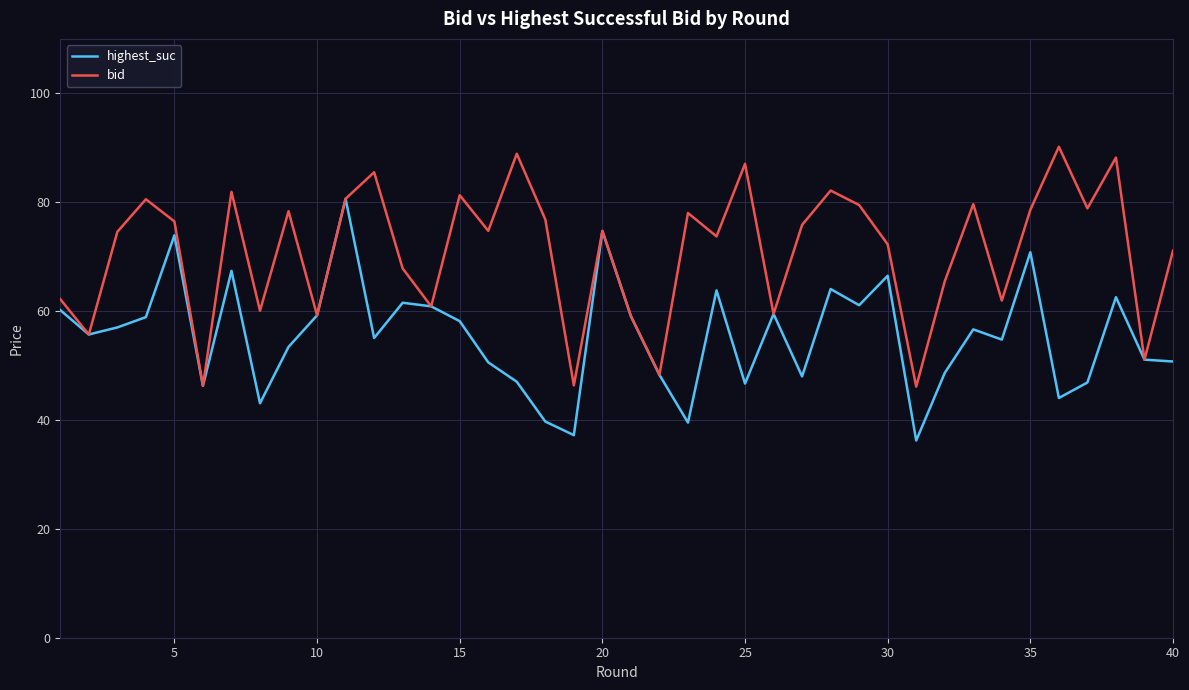

Which series has the largest total across all categories?

bid